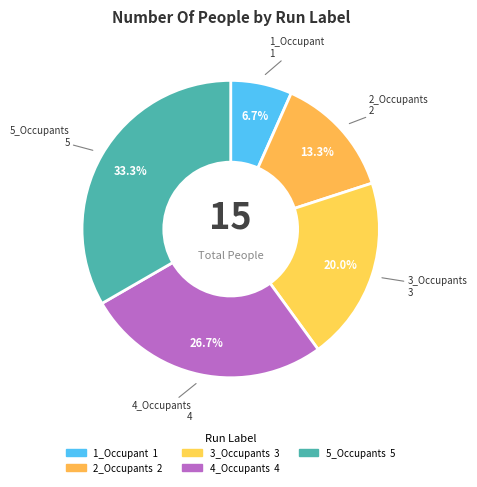

How many segments does this pie chart have?

5